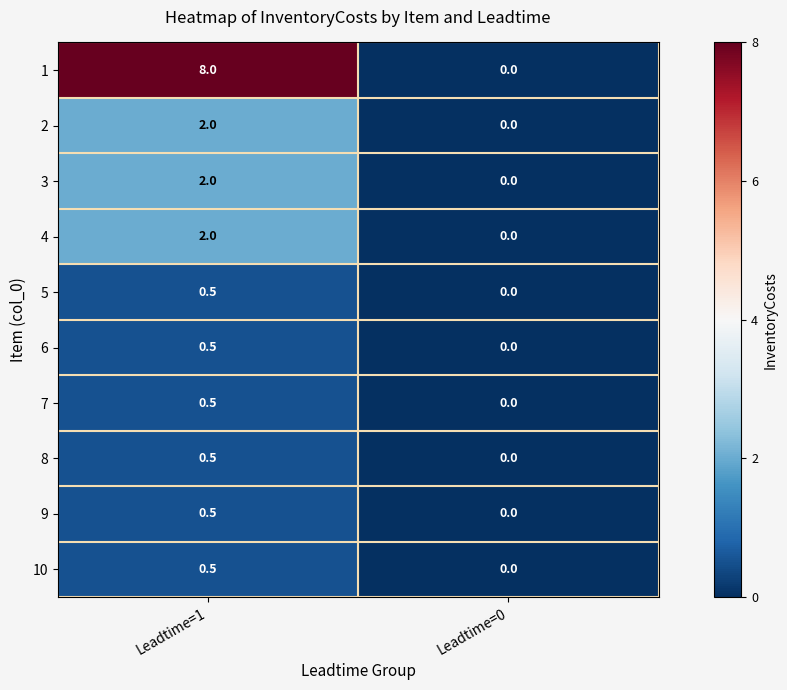

At how many categories does at least one series exceed 4?

1